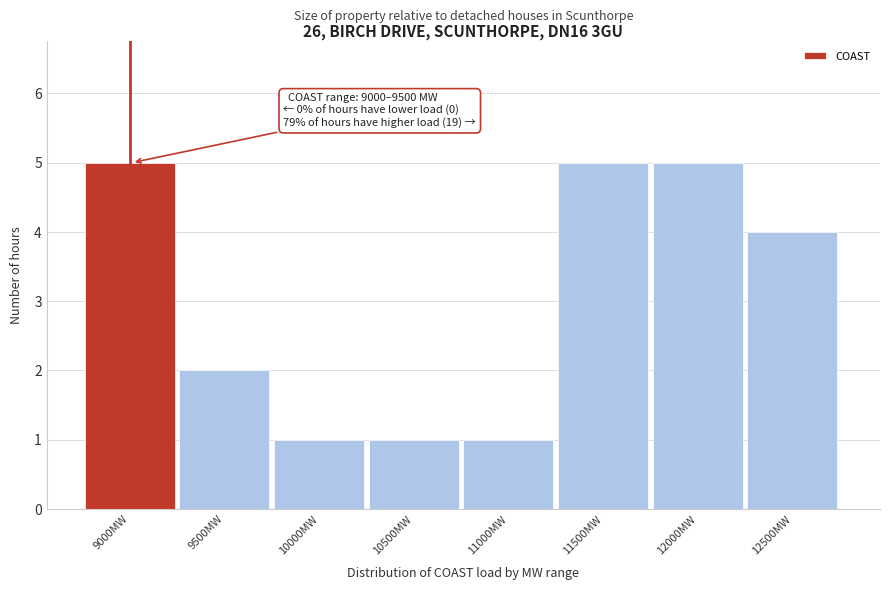

Reading left to right, extract all data points from this chart.

9000MW=5	9500MW=2	10000MW=1	10500MW=1	11000MW=1	11500MW=5	12000MW=5	12500MW=4